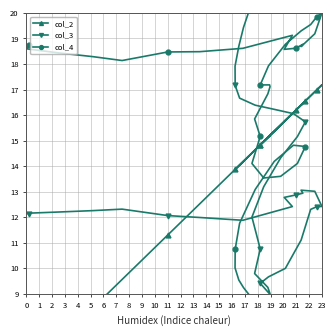

Rank the series by their maximum value, from lowest to highest.

col_2, col_3, col_4